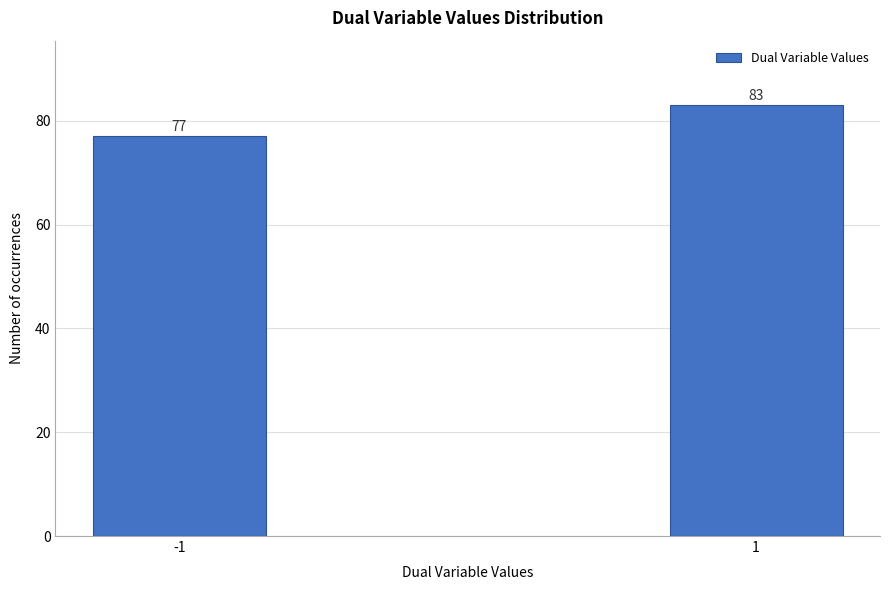

Reading left to right, what are all the values shown in this chart?

77	83